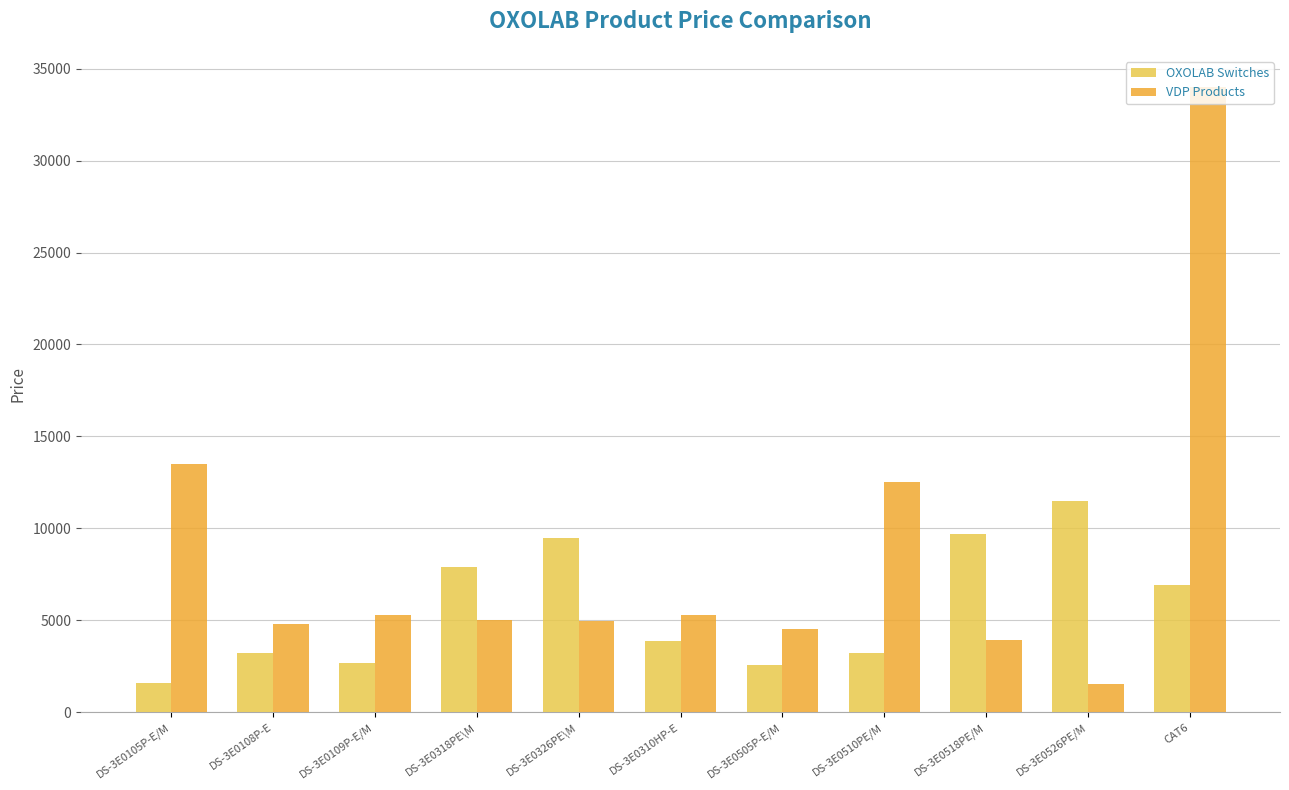

Which category has the highest value in the VDP Products series?

CAT6